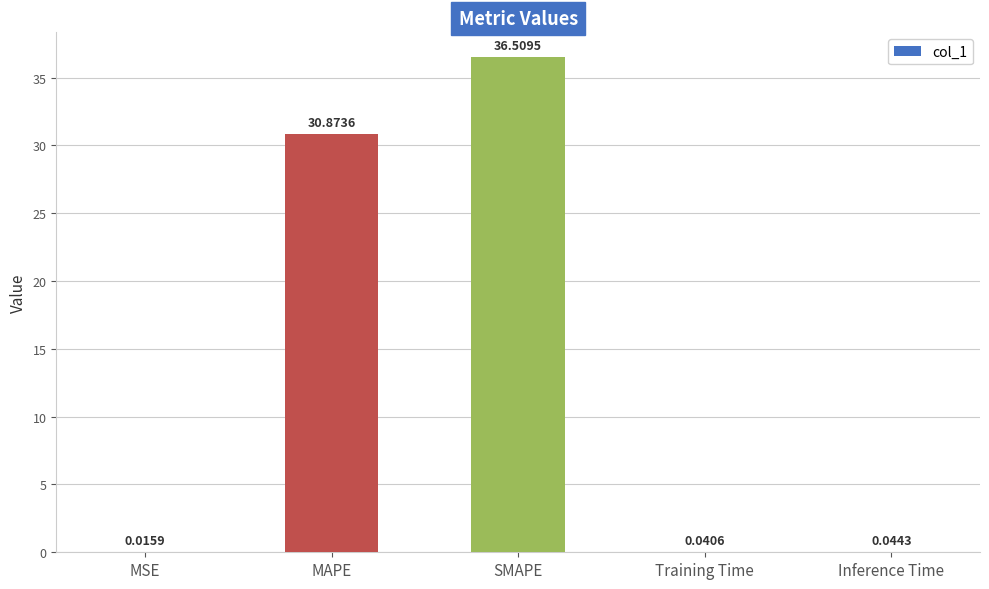

Which label corresponds to the largest value in the chart?

SMAPE